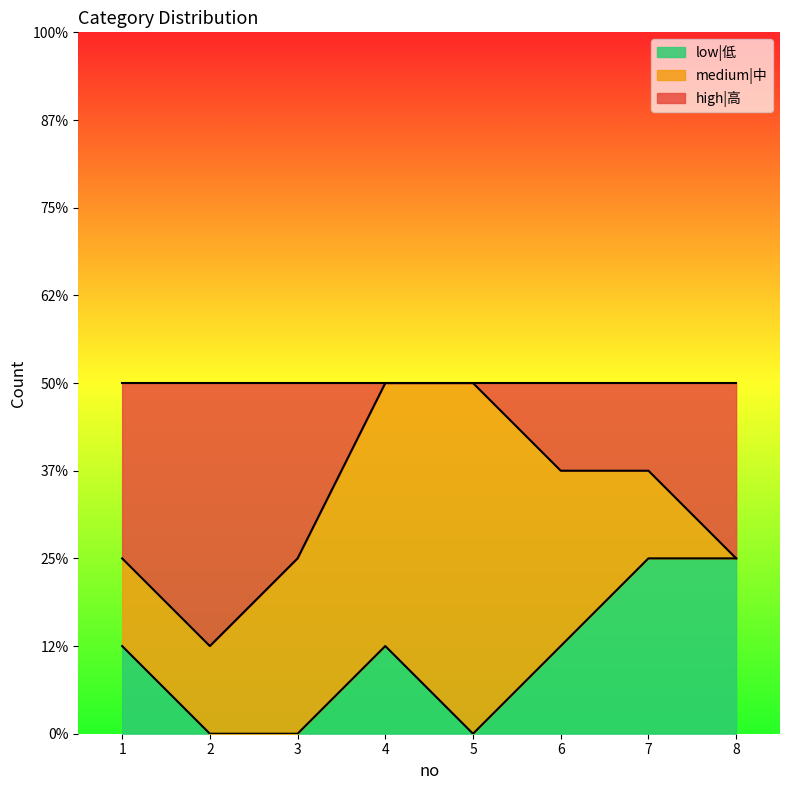

What is the average value of the low|低 series?

1